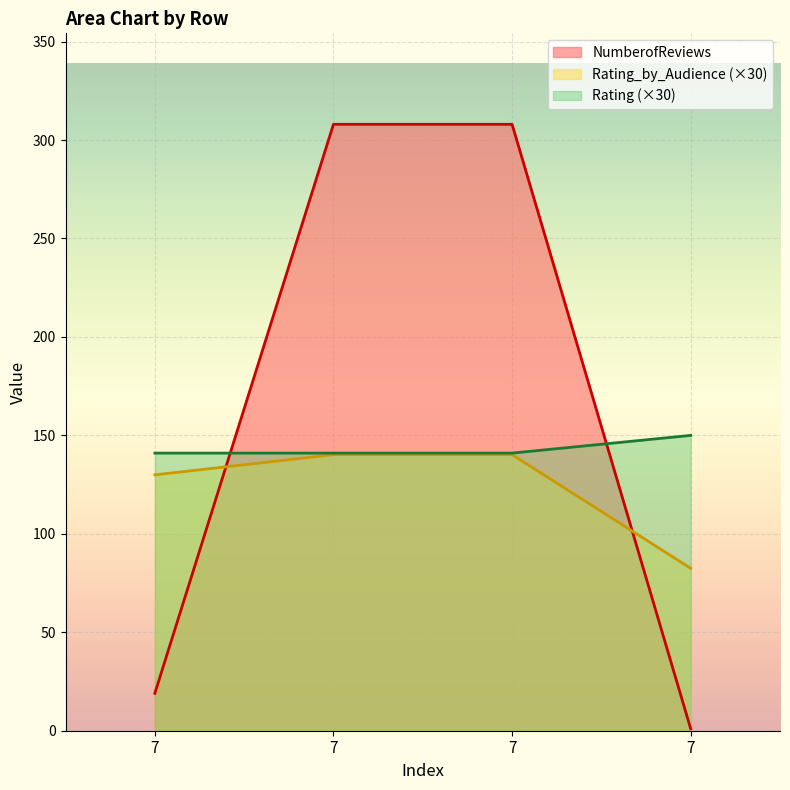

Is the value of NumberofReviews at 7 greater than the value of Rating_by_Audience at 7?

No